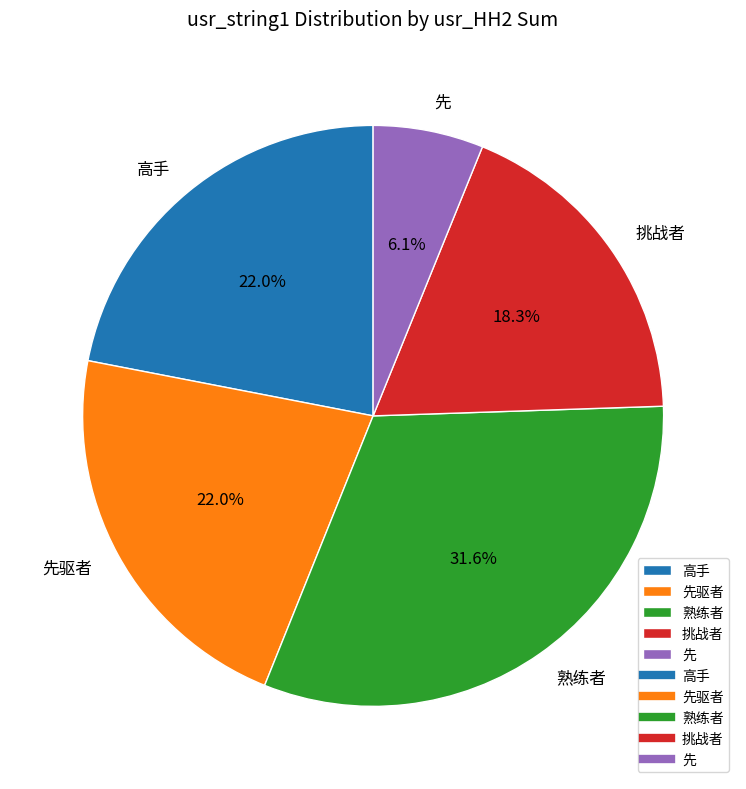

The 先驱者 slice represents 39% of the pie. True or false?

False